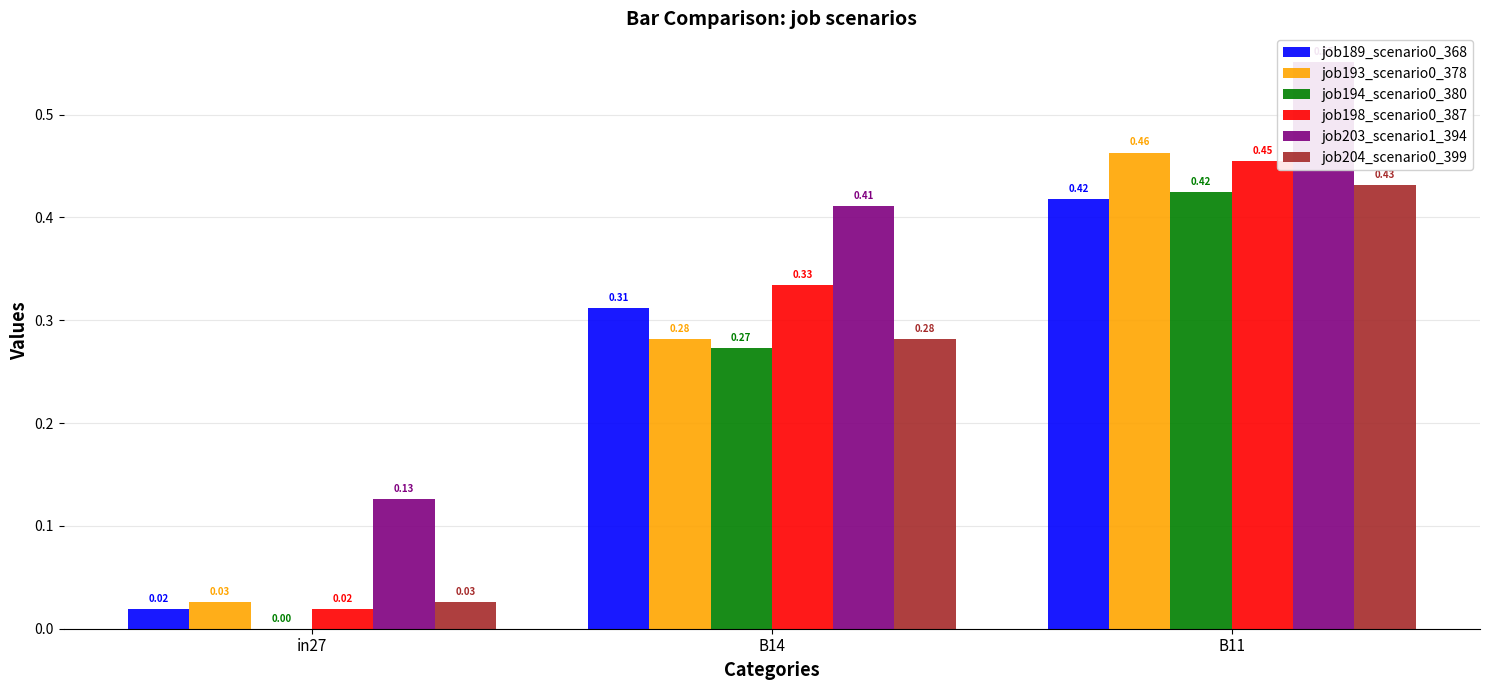

What is the maximum value for job189_scenario0_368?

0.4